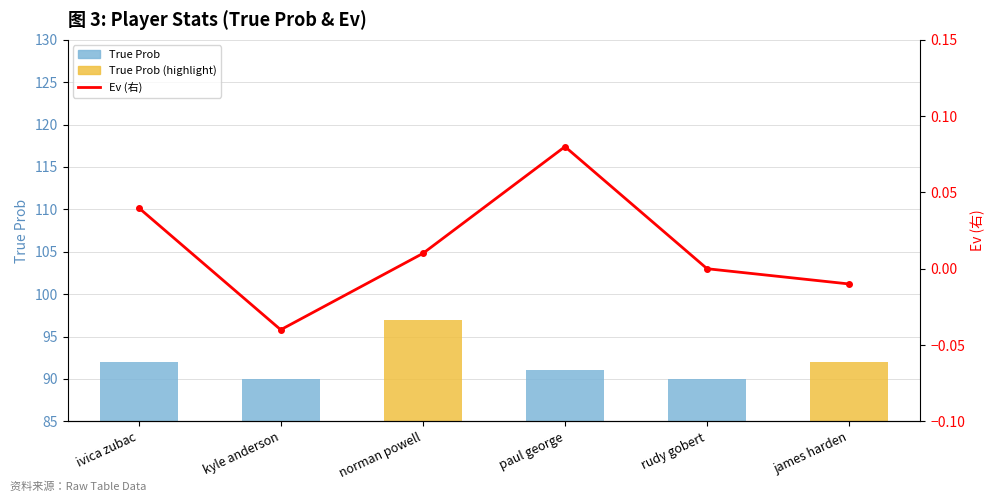

At rudy gobert, list the series in order from smallest to largest.

Ev (右), True Prob